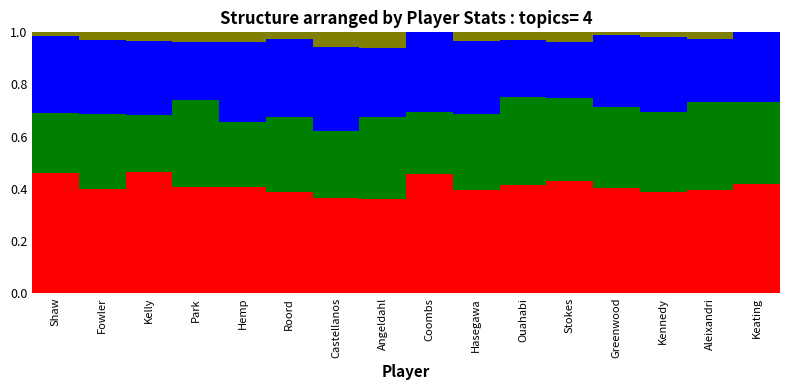

What is the total value across all series at Angeldahl?

1.0